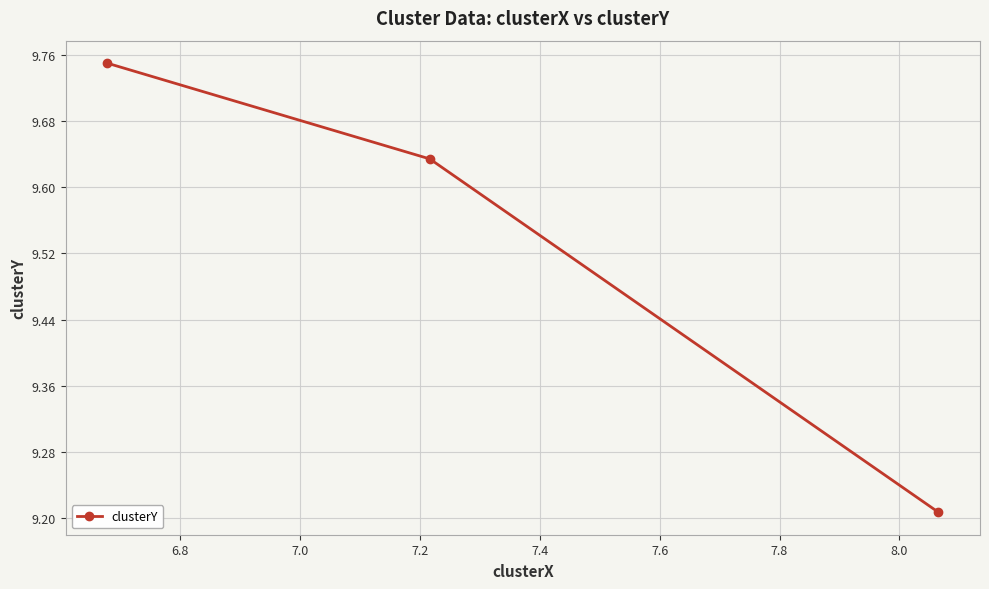

How many values are between 9 and 10?

3